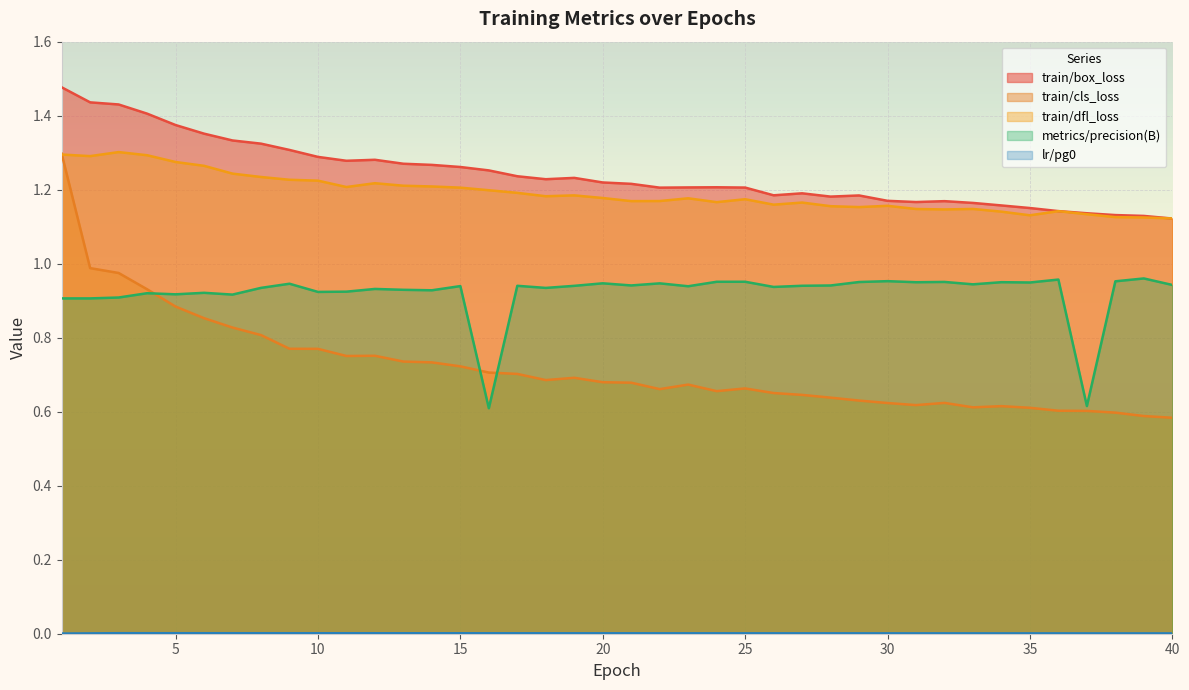

True or false: metrics/precision(B) has more than 0 points higher than both neighbors.

True